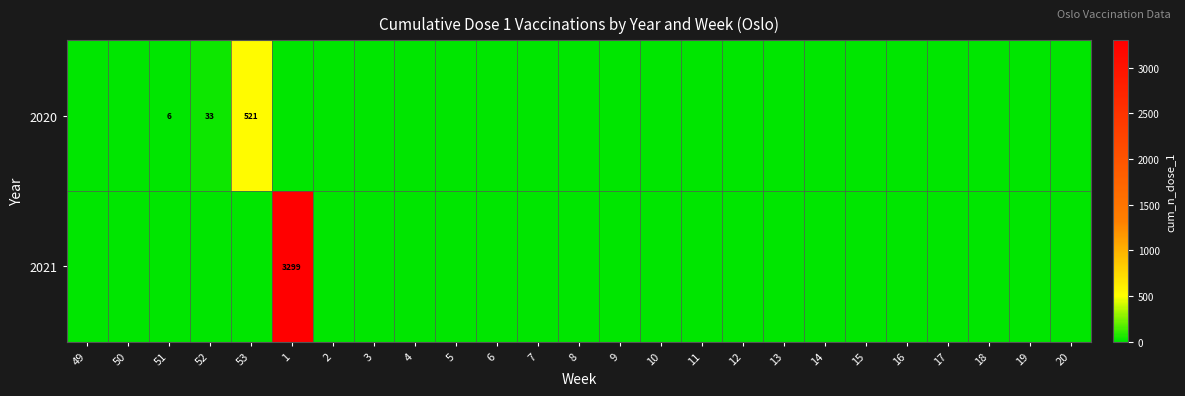

The 2020 series shows 521 at 53. True or false?

True